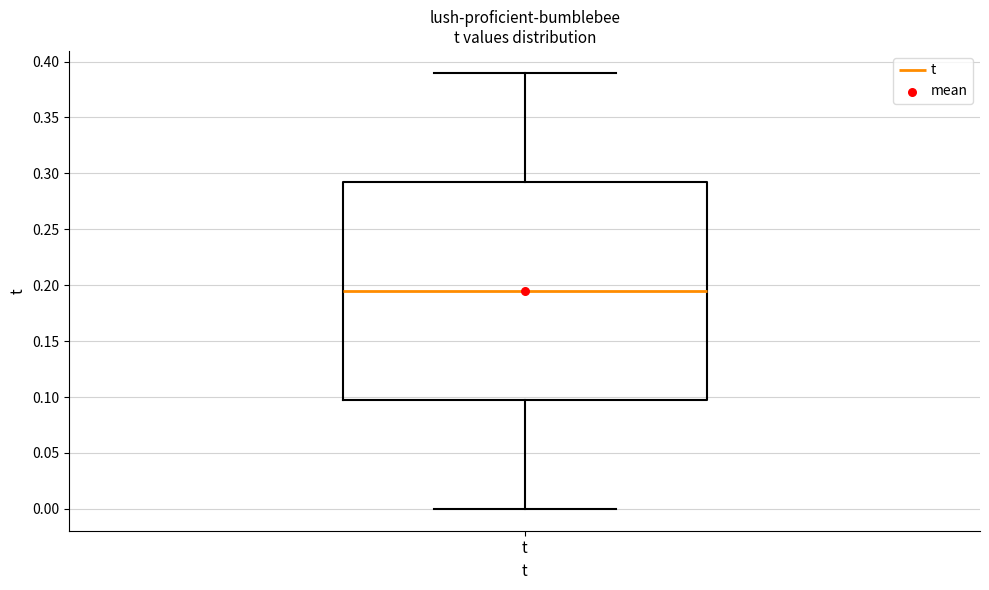

Transcribe this box plot: give where the median line is, the range the box spans, and where the two whiskers end, as read against the y-axis. The values are not printed on the chart, so give them approximately, as read against the axis.

median 0.195, box 0.100 to 0.295, whiskers 0.000 to 0.390